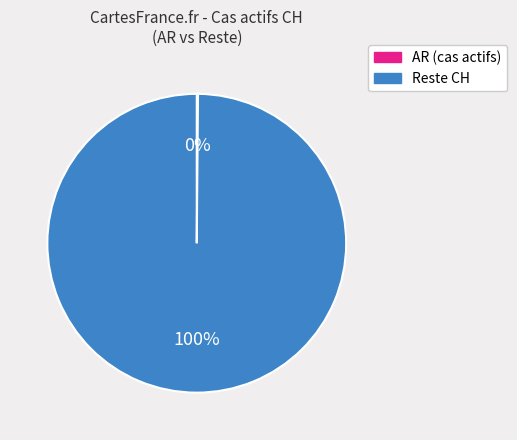

To the nearest percent, what is the average slice percentage?

50%